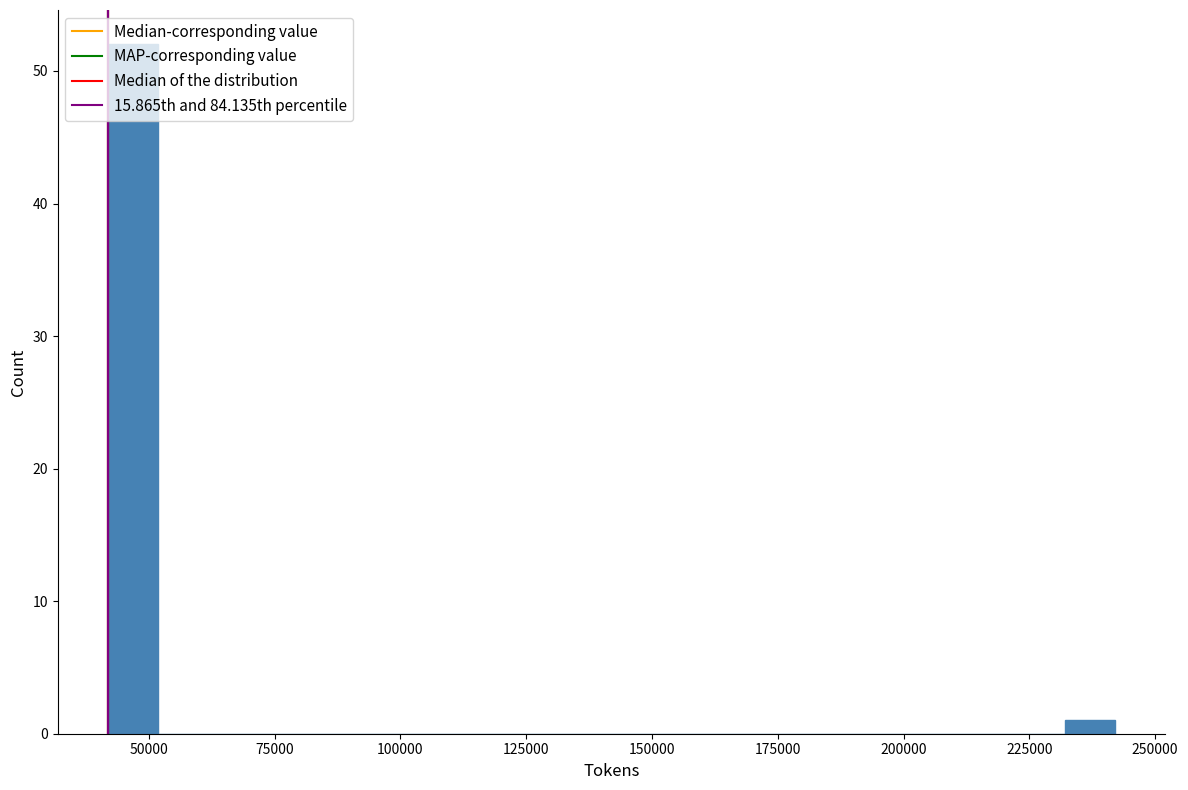

Read against the x-axis, roughly where is the centre of the tallest bar?

45000